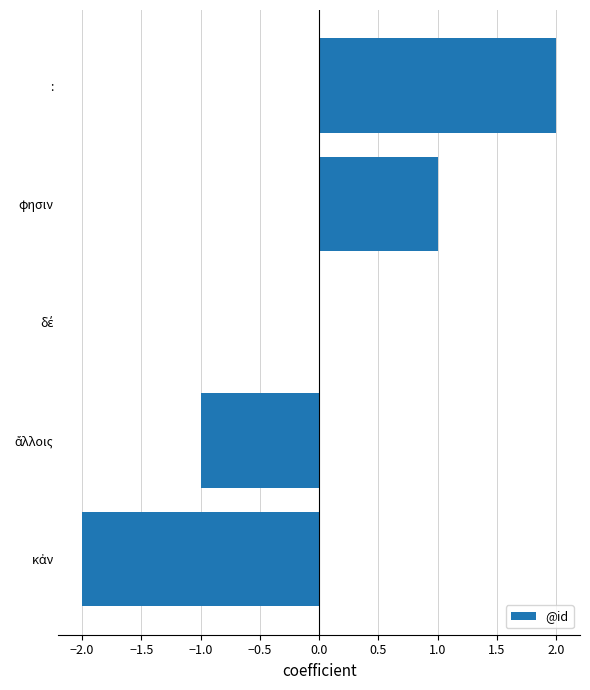

Which label corresponds to the largest value in the chart?

: